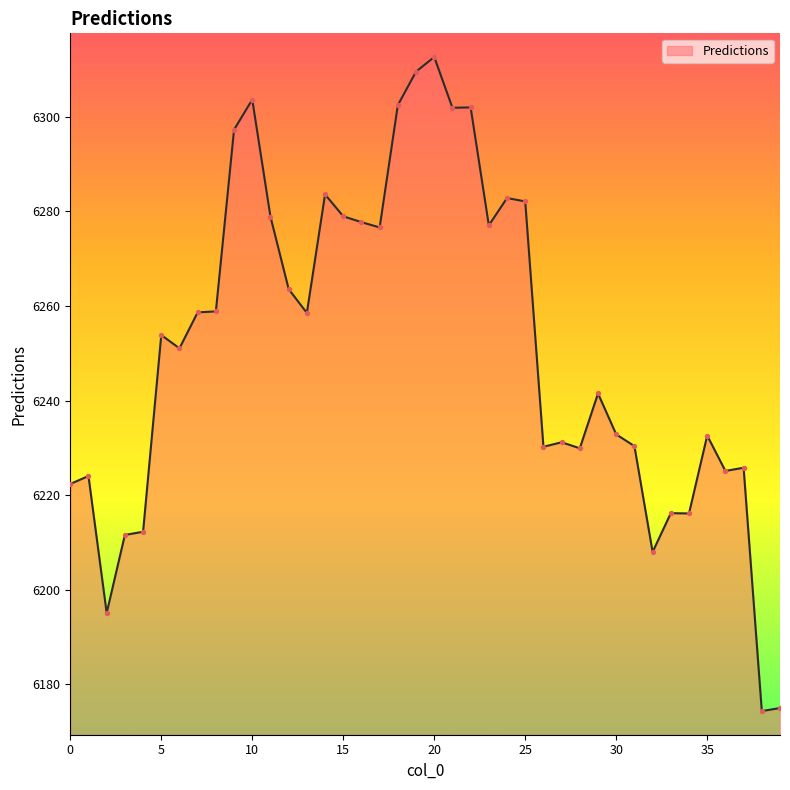

What is the maximum value shown in the chart?

6312.6